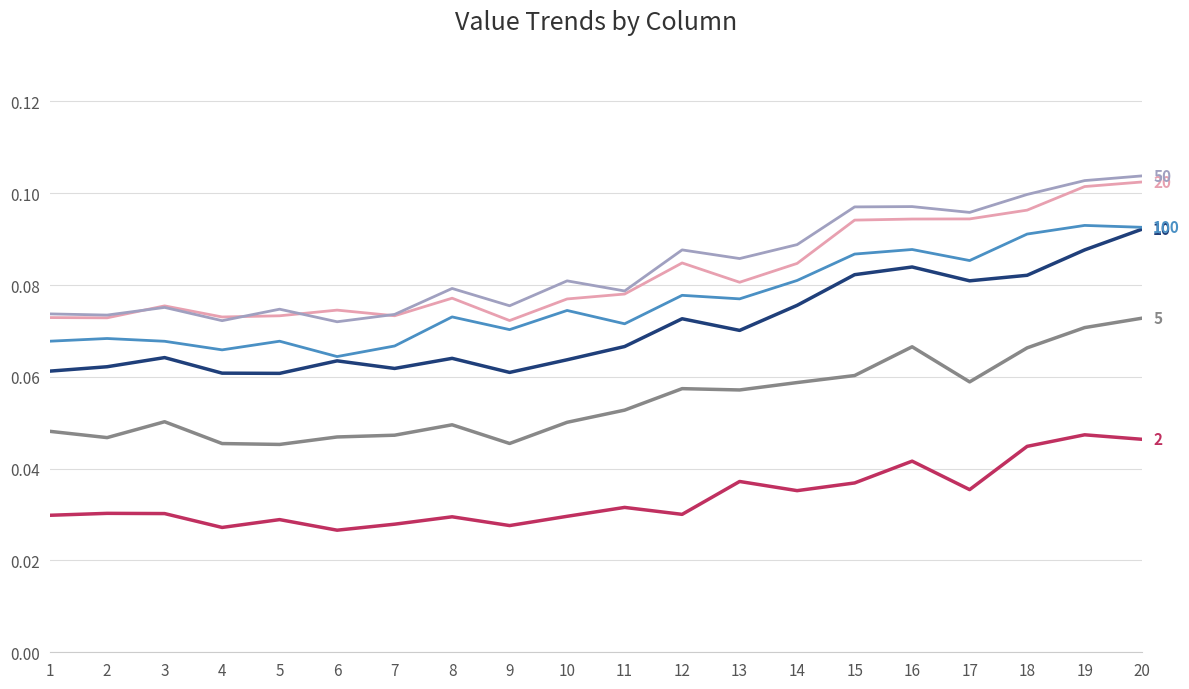

What is the total value across all series at 13?

0.4